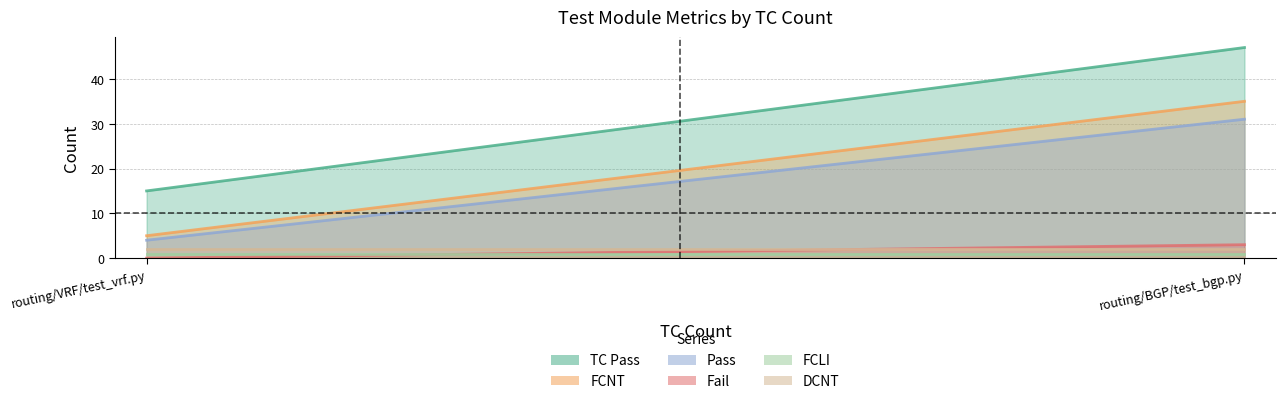

What are all the series names shown in the legend?

TC Pass, FCNT, Pass, Fail, FCLI, DCNT